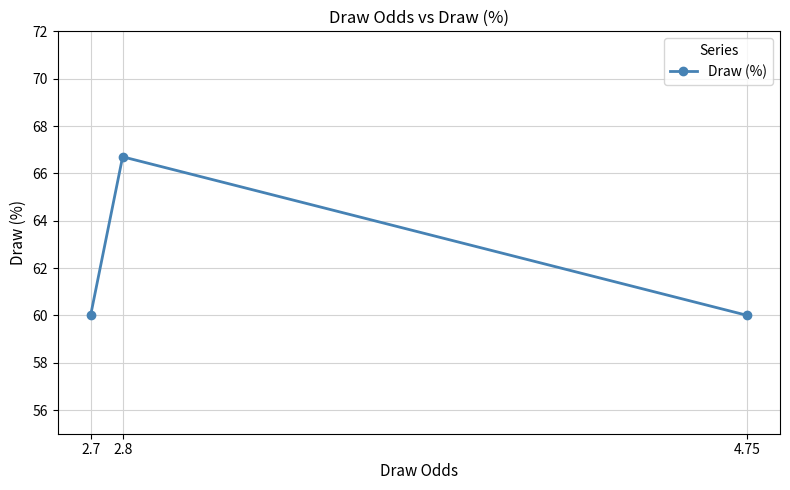

Is this an area chart (filled region under the line)?

No